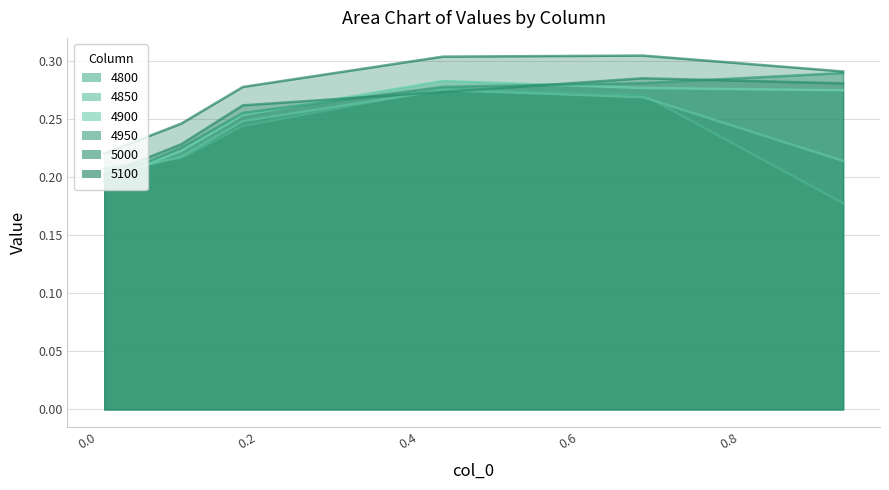

Count the number of data series in this chart.

6